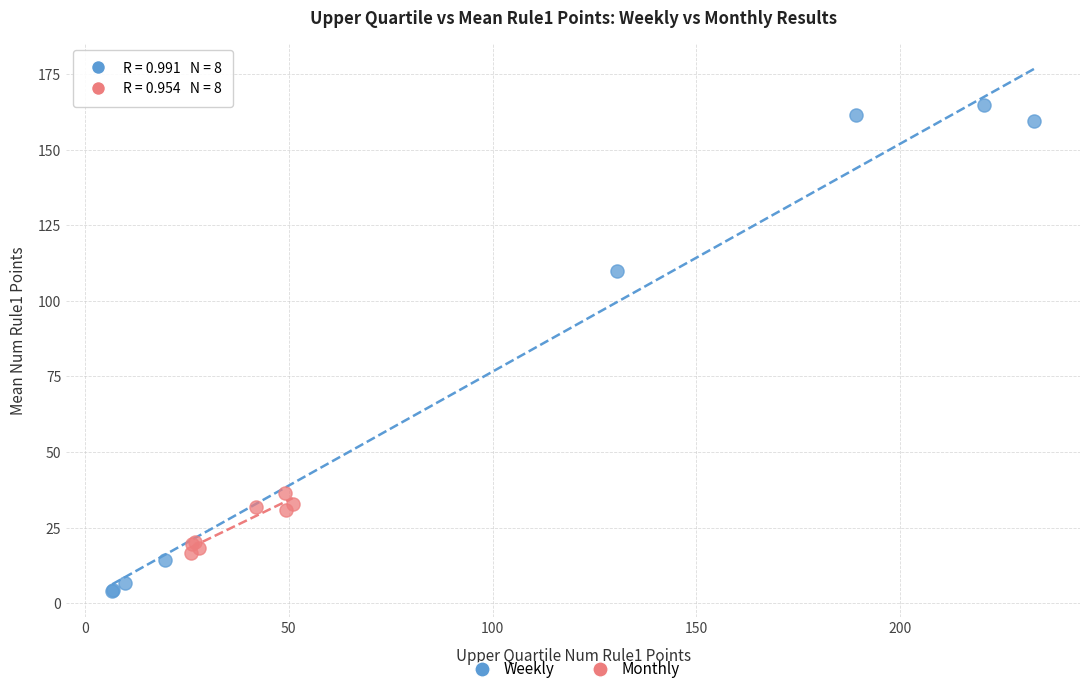

Which series reaches the maximum Y coordinate?

Weekly